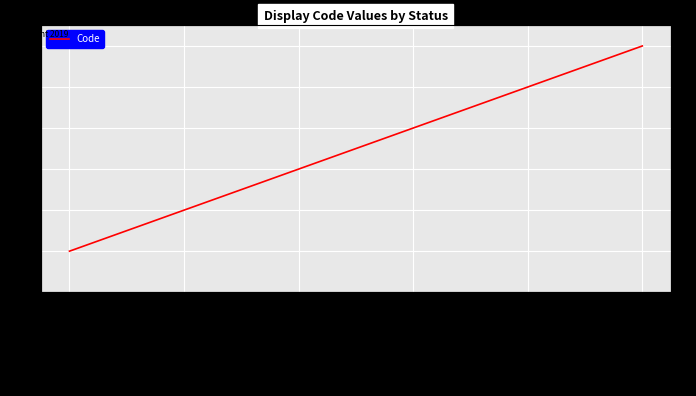

Which label corresponds to the largest value in the chart?

Supplémentaire